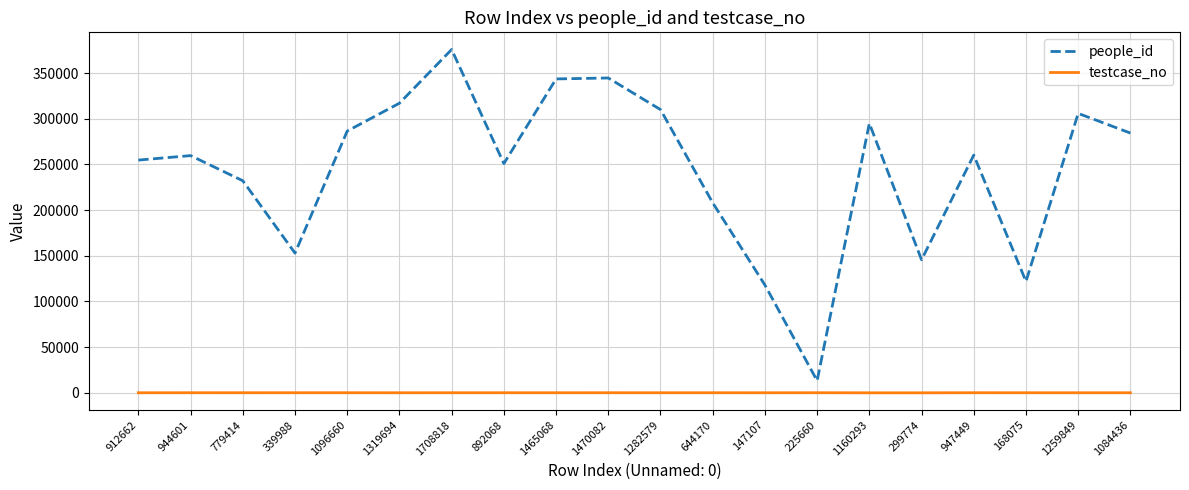

What is the difference between the maximum and minimum values in the testcase_no series?

100